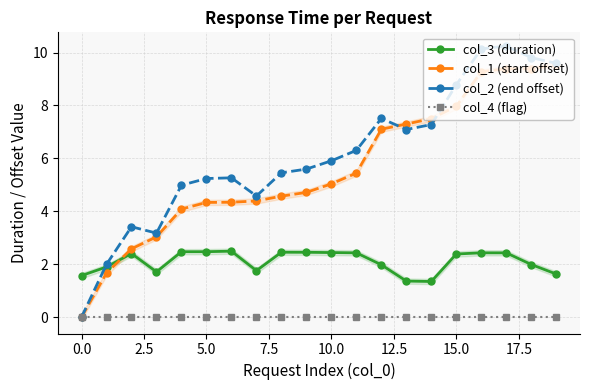

Reading left to right, what are all the values shown in this chart?

col_3 (duration): 1.6	1.9	2.4	1.7	2.5	2.5	2.5	1.8	2.5	2.5	2.4	2.4	2.0	1.4	1.3	2.4	2.4	2.4	2.0	1.6
col_1 (start offset): 0.0	1.7	2.6	3.0	4.1	4.3	4.3	4.4	4.6	4.7	5.0	5.4	7.1	7.3	7.5	8.0	9.3	9.4	9.4	9.5
col_2 (end offset): 0.0	2.0	3.4	3.2	5.0	5.2	5.3	4.6	5.5	5.6	5.9	6.3	7.5	7.1	7.3	8.8	10.1	10.2	9.8	9.6
col_4 (flag): 0.0	0.0	0.0	0.0	0.0	0.0	0.0	0.0	0.0	0.0	0.0	0.0	0.0	0.0	0.0	0.0	0.0	0.0	0.0	0.0